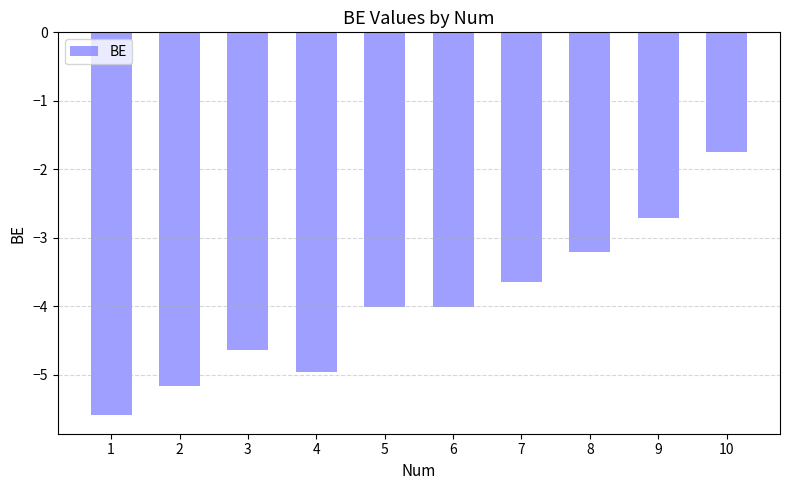

What is the value of the 1st bar from the left?

-5.6